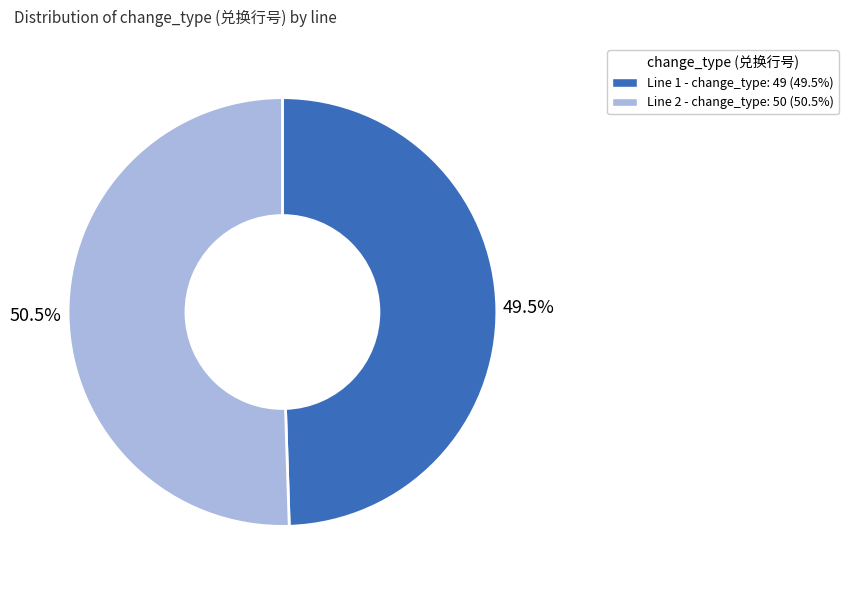

Rank the categories by value from lowest to highest.

Line 1, Line 2